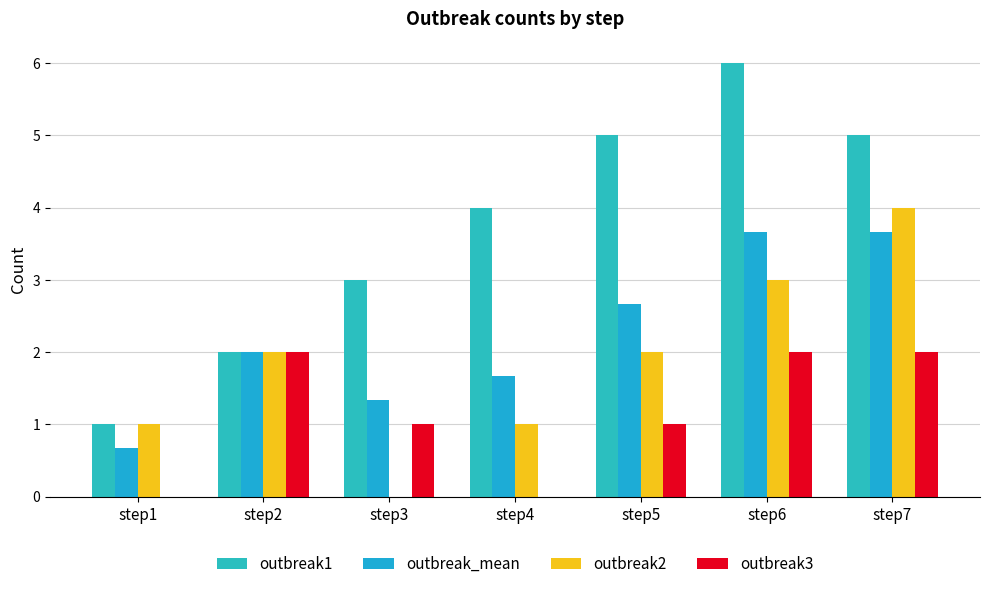

What is the approximate value of outbreak2 at step2?

2.0